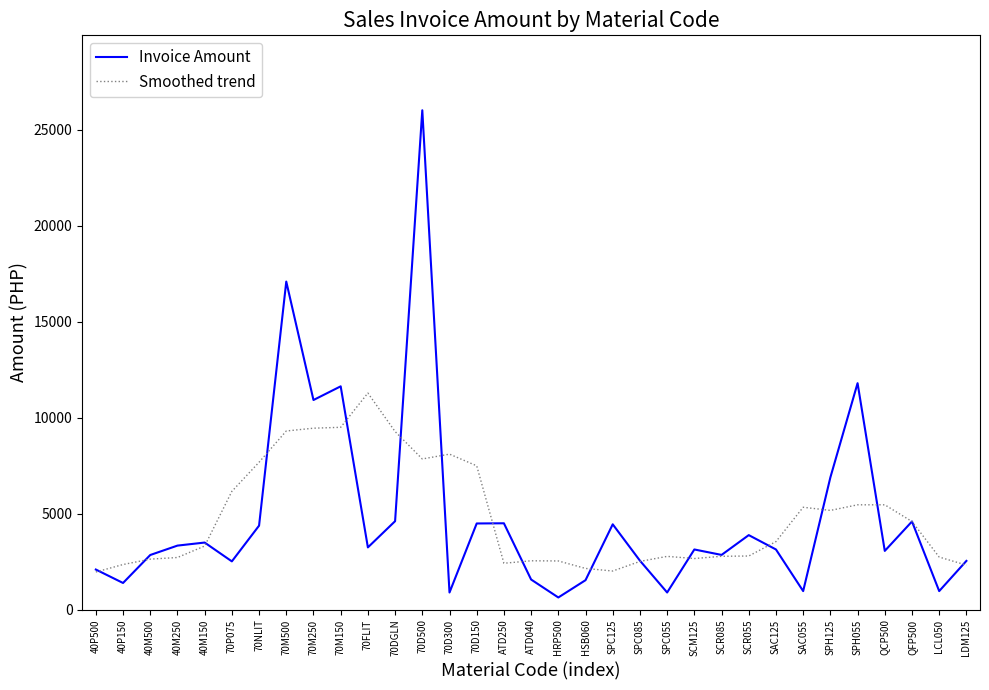

What is the maximum value for Invoice Amount?

26007.5